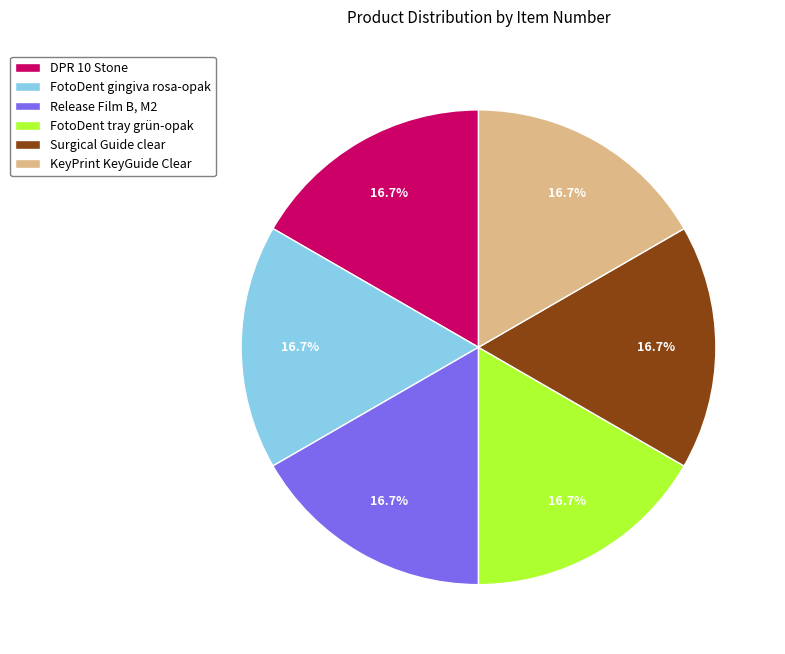

Does Surgical Guide clear account for over 50% of the chart?

No